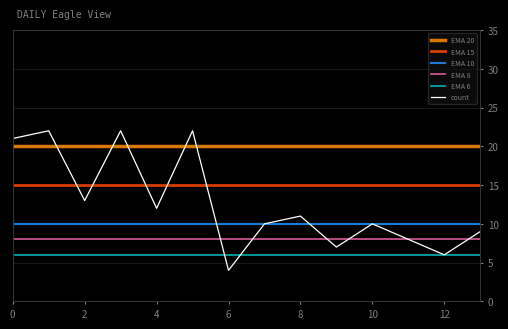

What is the change in value from 4 to 7?

-2